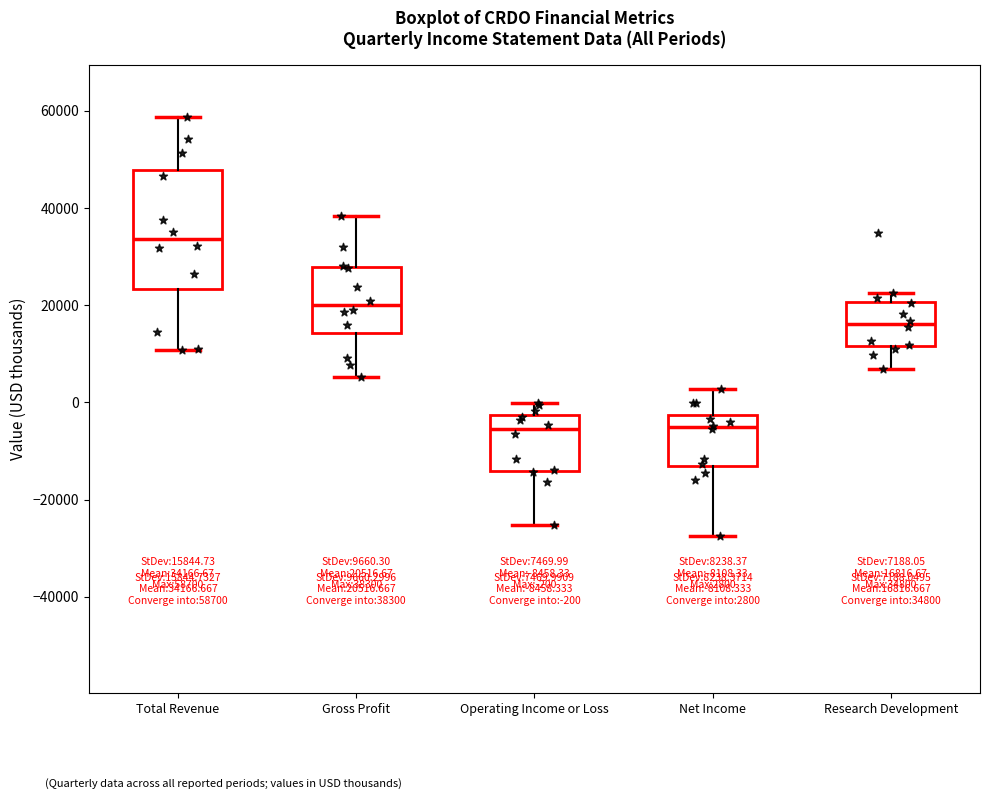

Which box is the tallest, from its lower edge to its upper edge?

Total Revenue